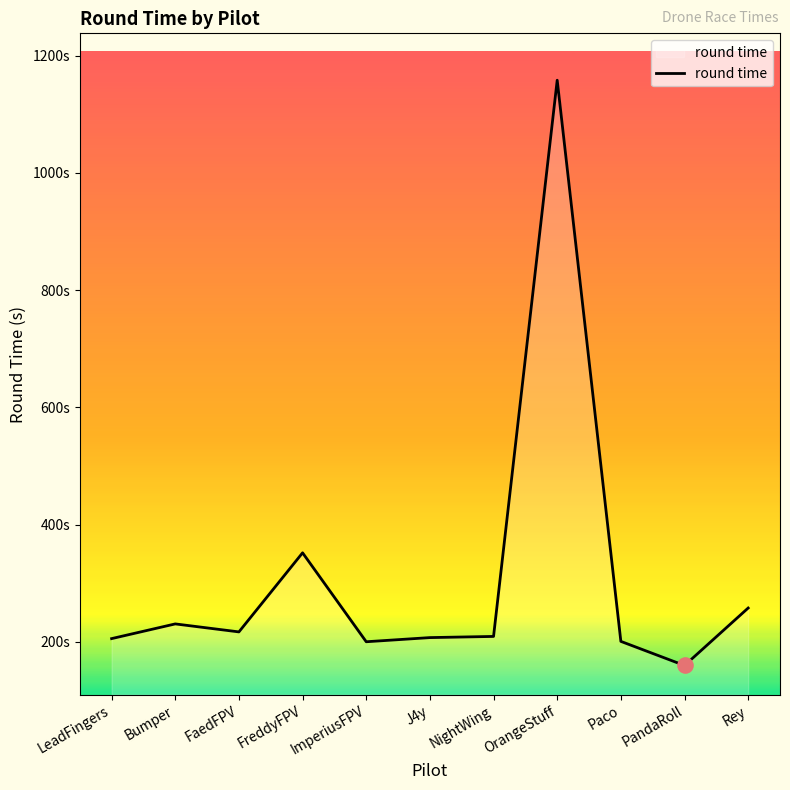

Does the chart have visible grid lines?

No